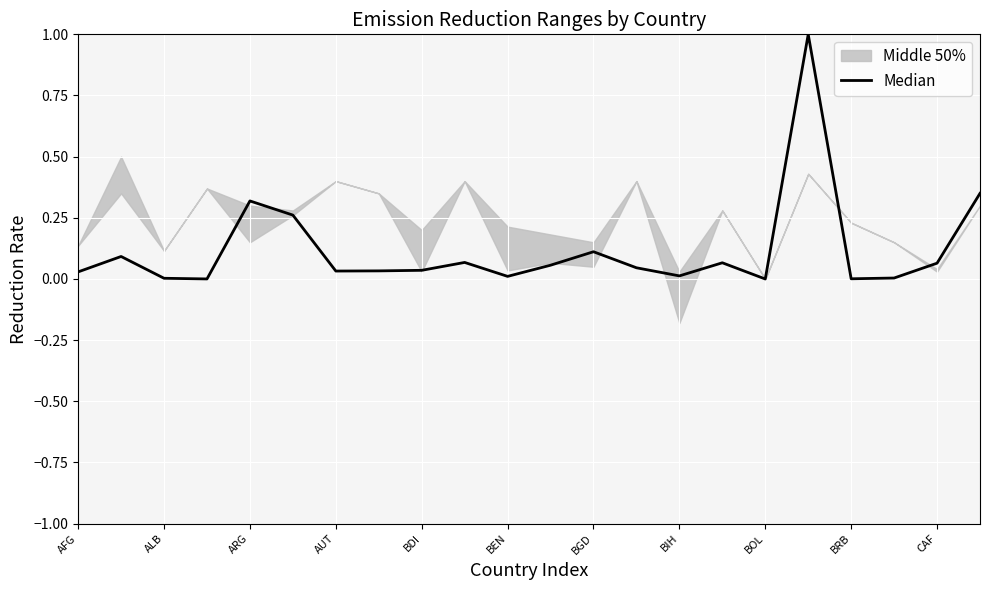

What is the maximum value shown in the chart?

1.0